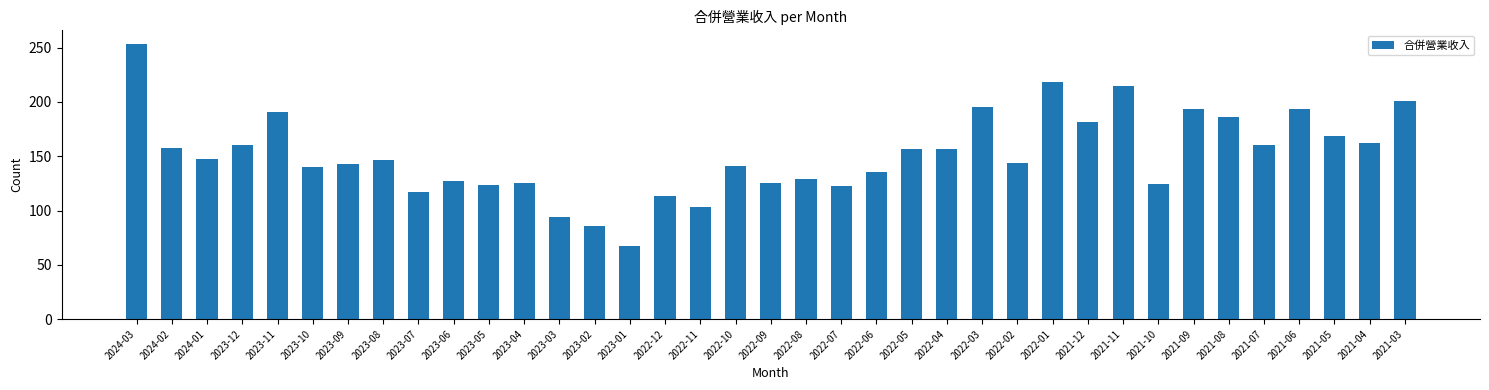

Between 2023-10 and 2022-11, which is larger?

2023-10